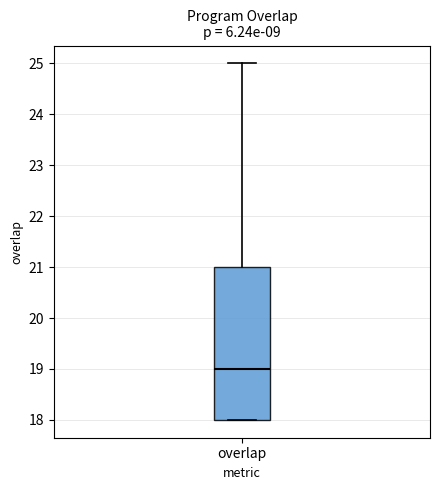

Transcribe this box plot: give where the median line is, the range the box spans, and where the two whiskers end, as read against the y-axis. The values are not printed on the chart, so give them approximately, as read against the axis.

median 19, box 18 to 21, whiskers 18 to 25